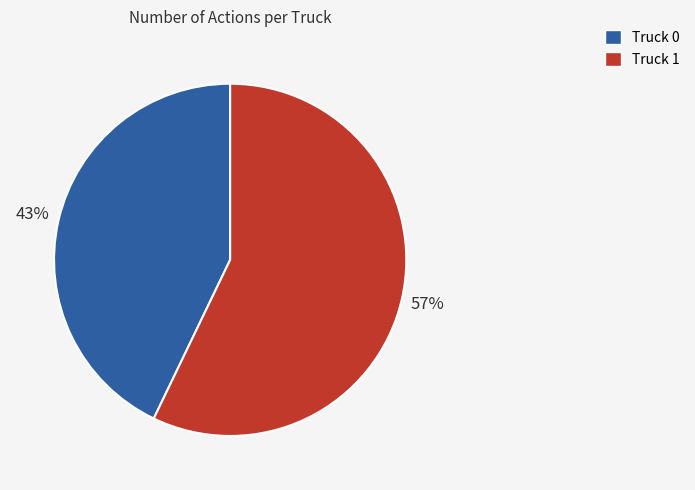

Rank the categories by value from highest to lowest.

Truck 1, Truck 0